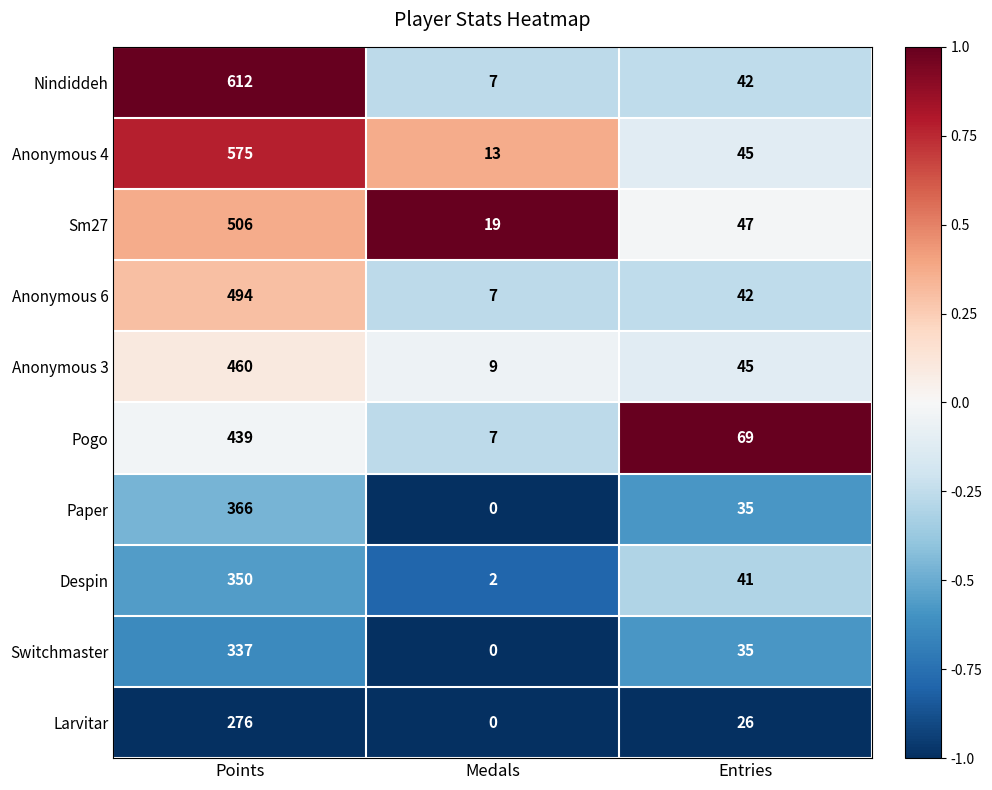

What is the approximate value of Paper at Entries, to the nearest 10?

40